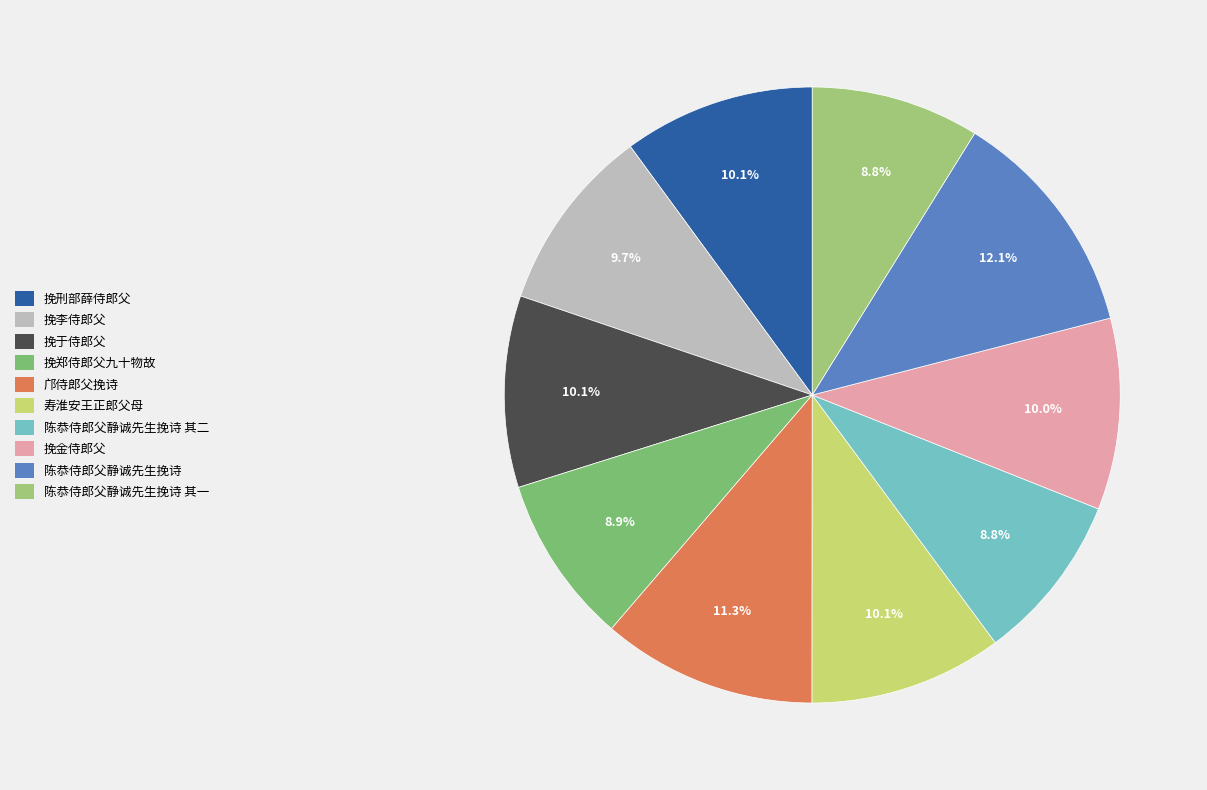

What is the change in value from 挽李侍郎父 to 挽于侍郎父?

+18556